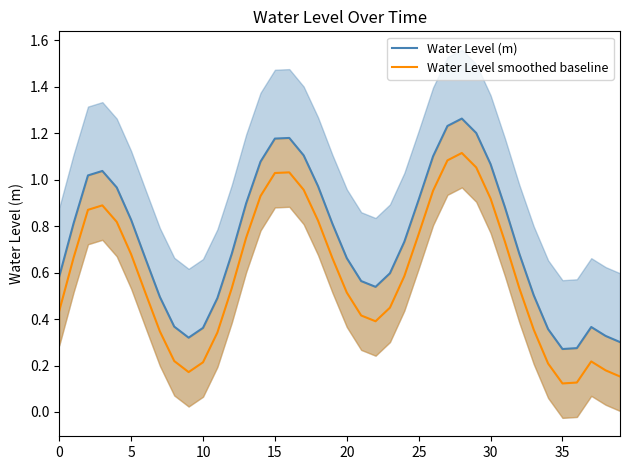

The Water Level smoothed baseline series shows 1.1 at 25. True or false?

False